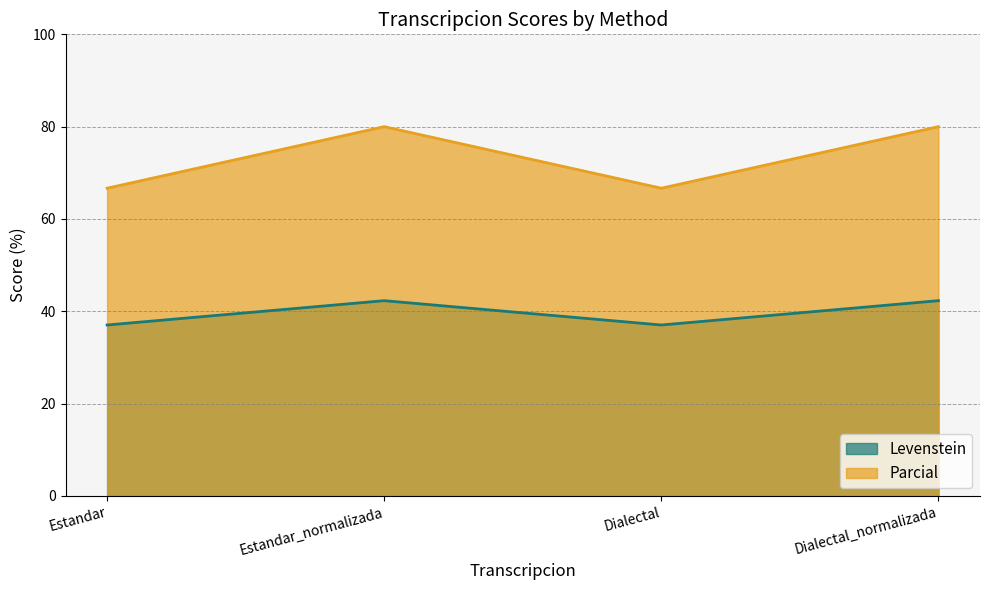

How many series are shown in this chart?

2